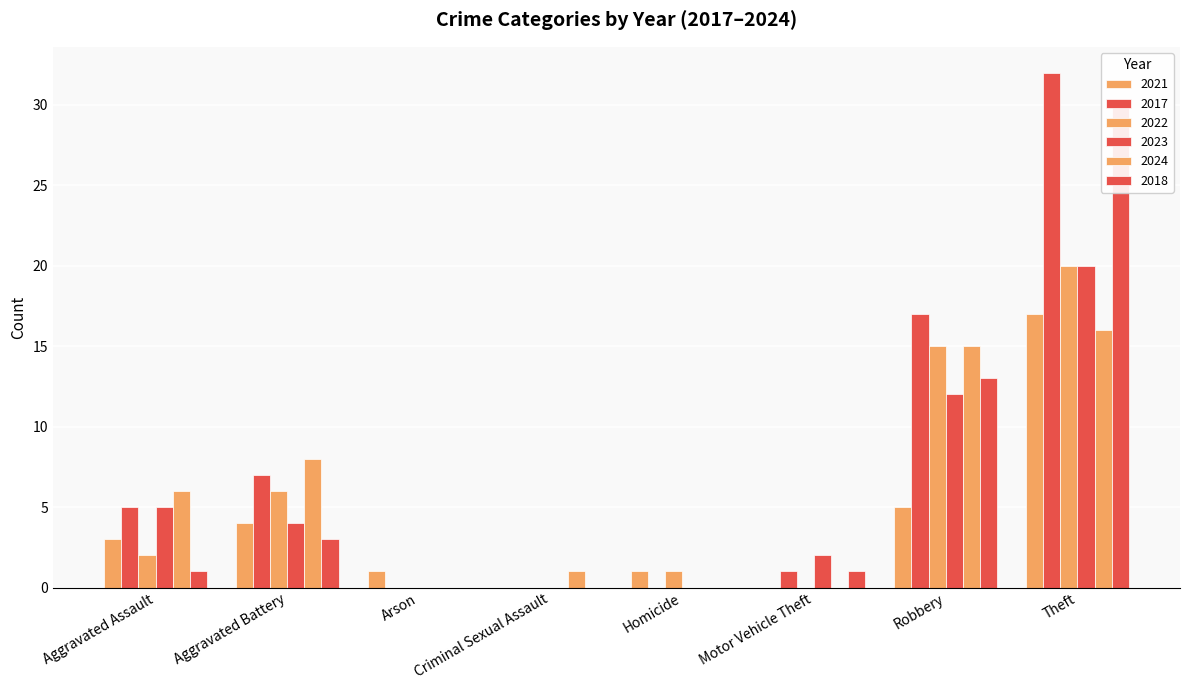

The value of 2023 at Robbery is 18. True or false?

False